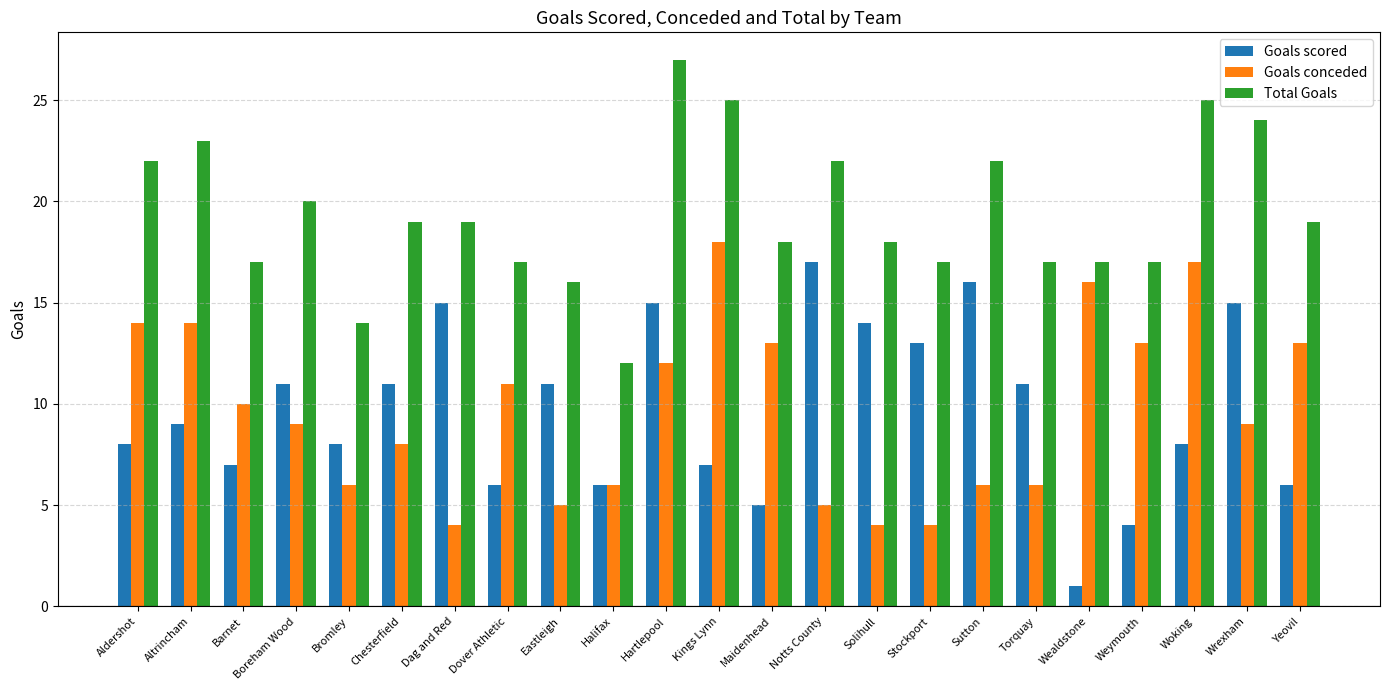

Which series changed the most between Altrincham and Dag and Red?

Goals conceded